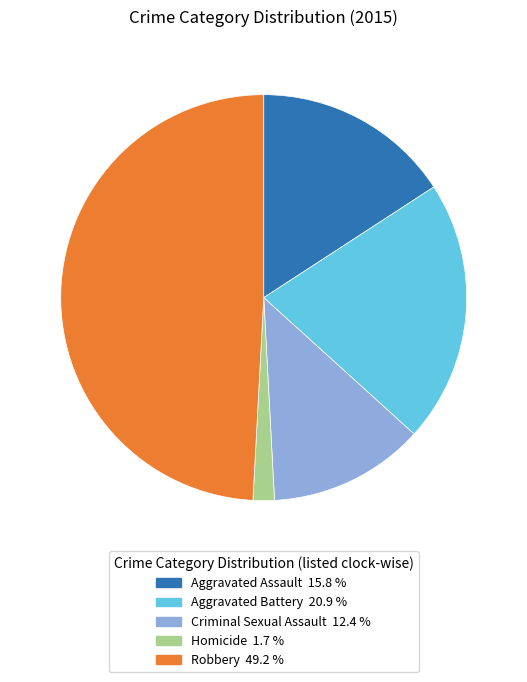

Which slice is the largest?

Robbery